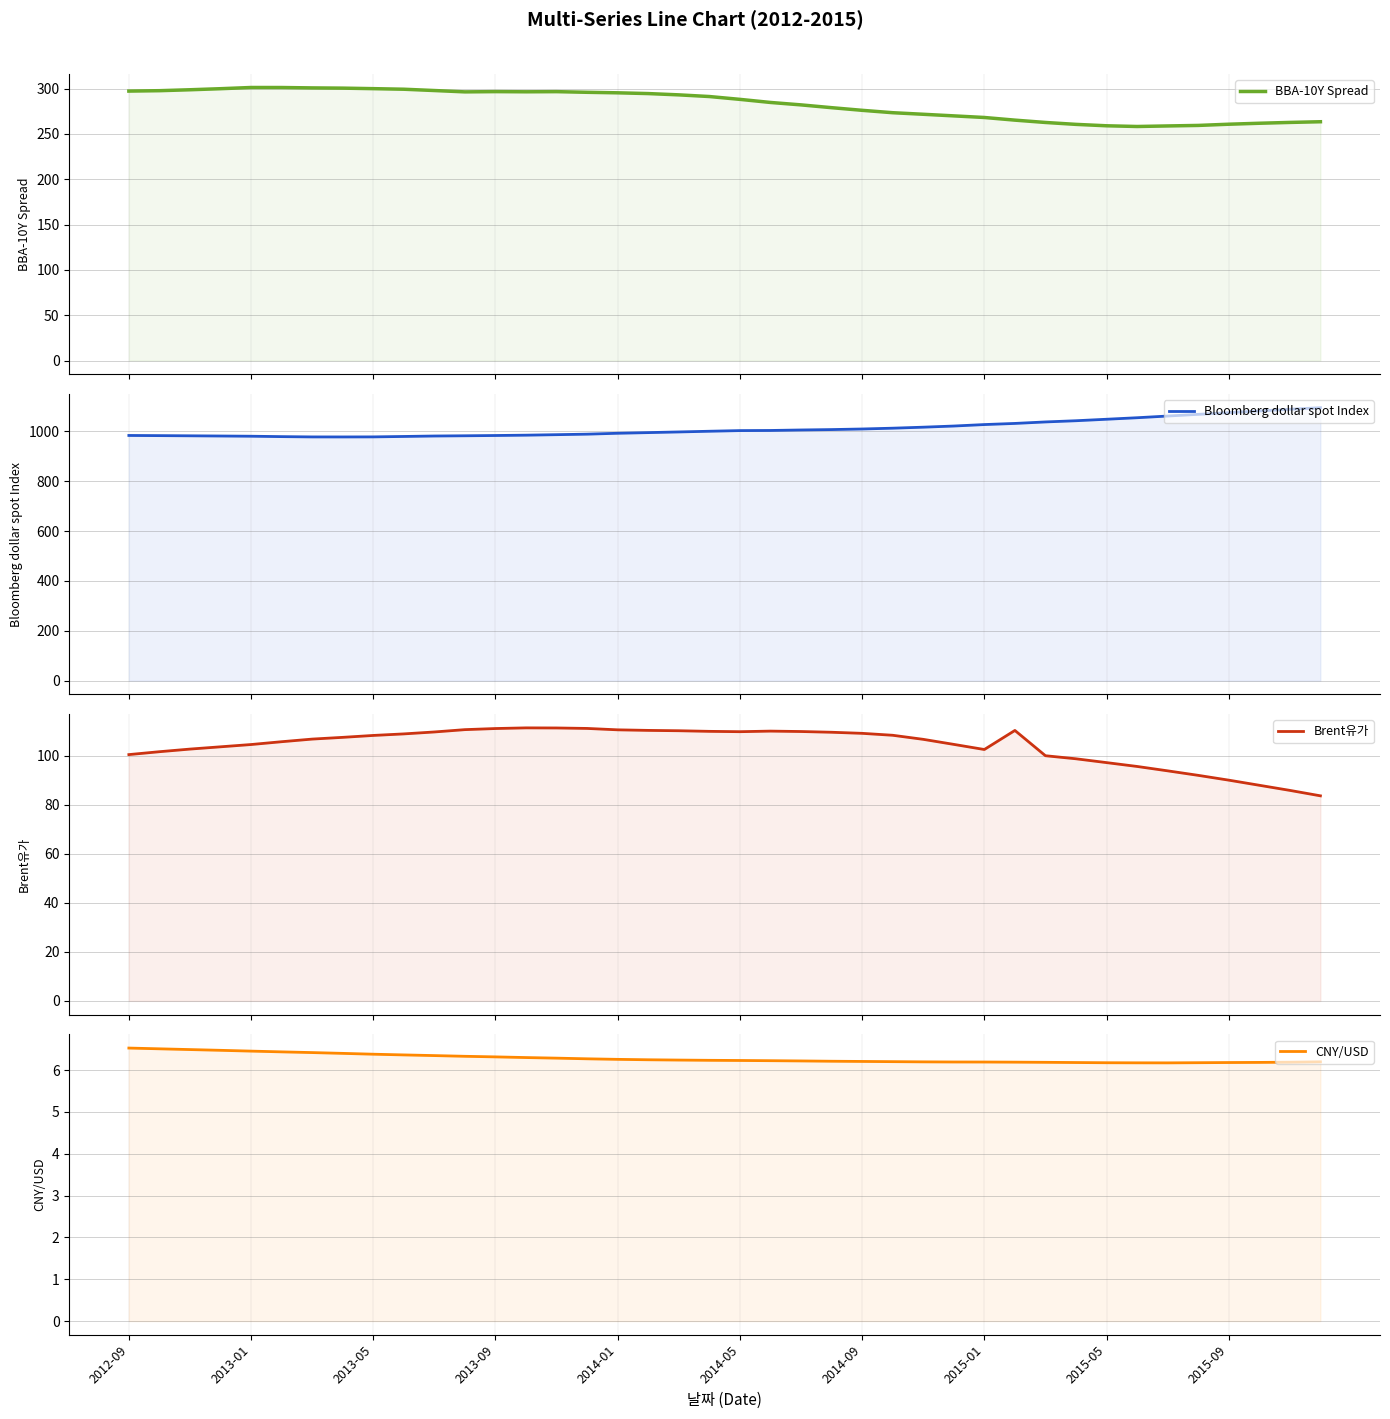

How many series are shown in this chart?

4